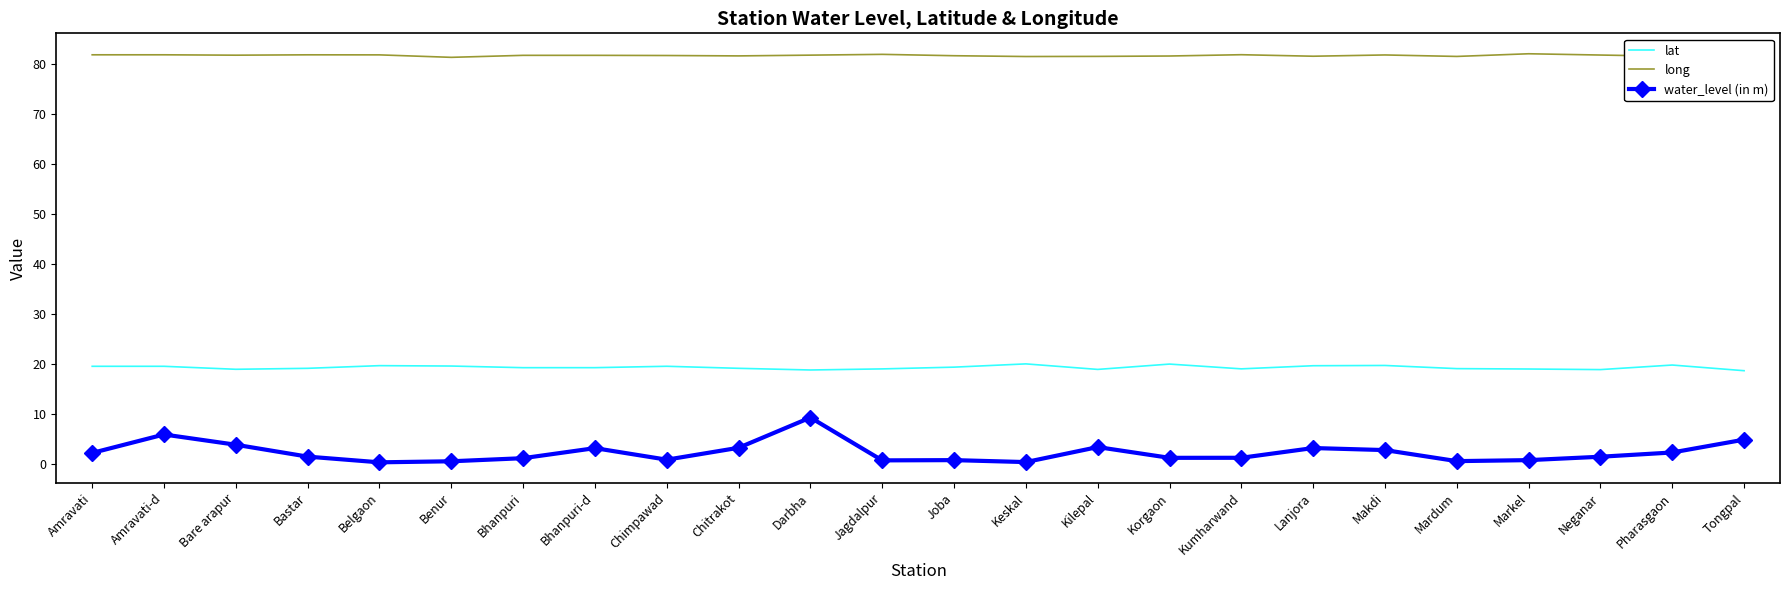

Is it true that long equals 81.9 at Amravati-d?

True